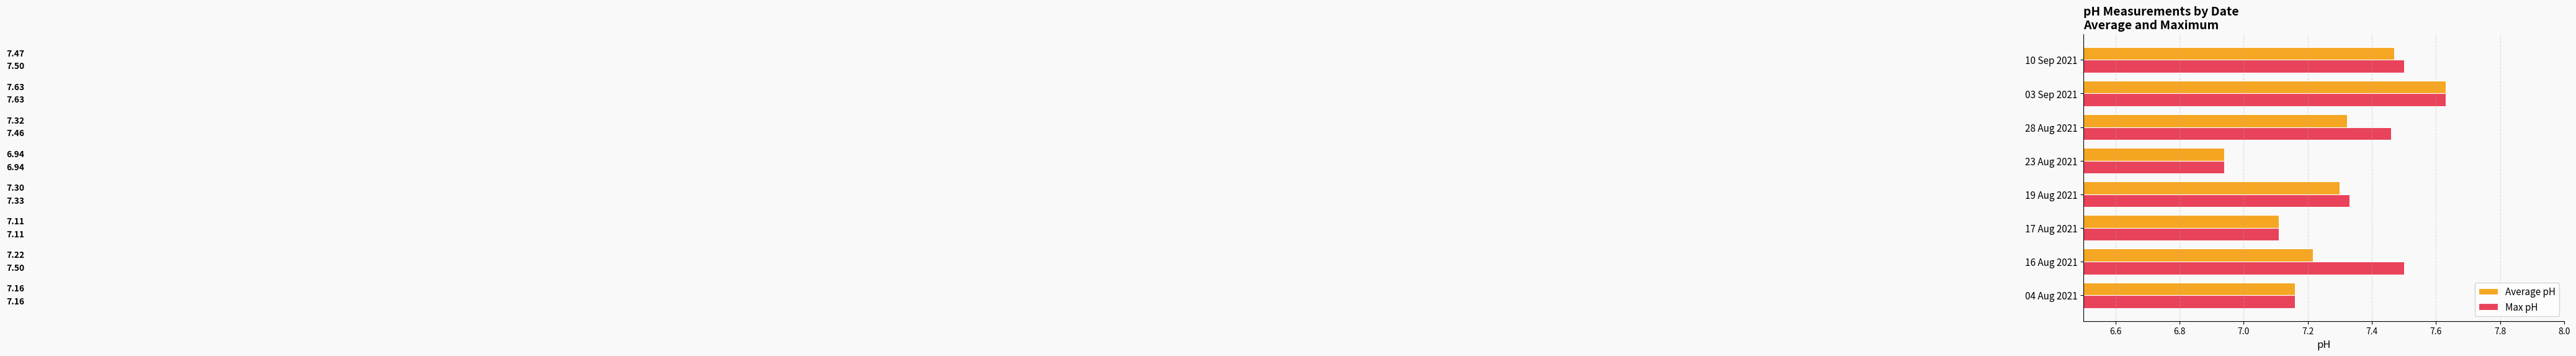

At which category is the sum across all series the highest?

03 Sep 2021